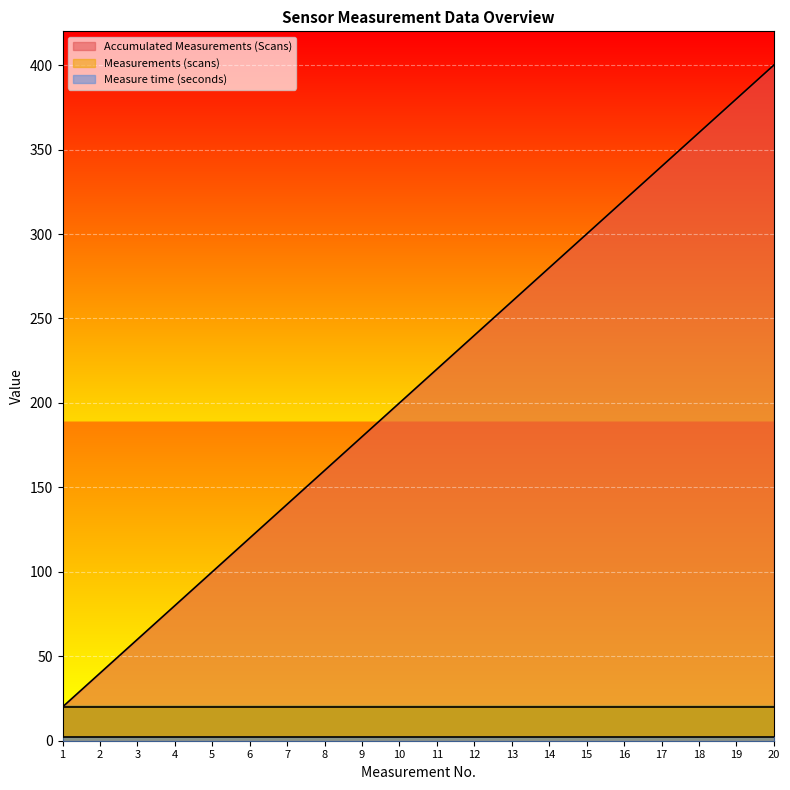

Reading right to left, extract all data points from this chart.

Accumulated Measurements (Scans): 400	380	360	340	320	300	280	260	240	220	200	180	160	140	120	100	80	60	40	20
Measurements (scans): 20	20	20	20	20	20	20	20	20	20	20	20	20	20	20	20	20	20	20	20
Measure time (seconds): 2	2	2	2	2	2	2	2	2	2	2	2	2	2	2	2	2	2	2	2